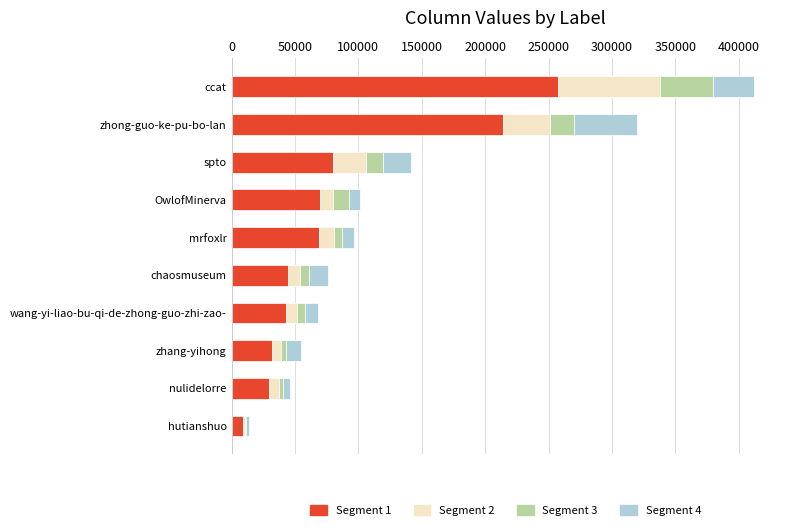

What is the total value across all series at ccat?

412008.0